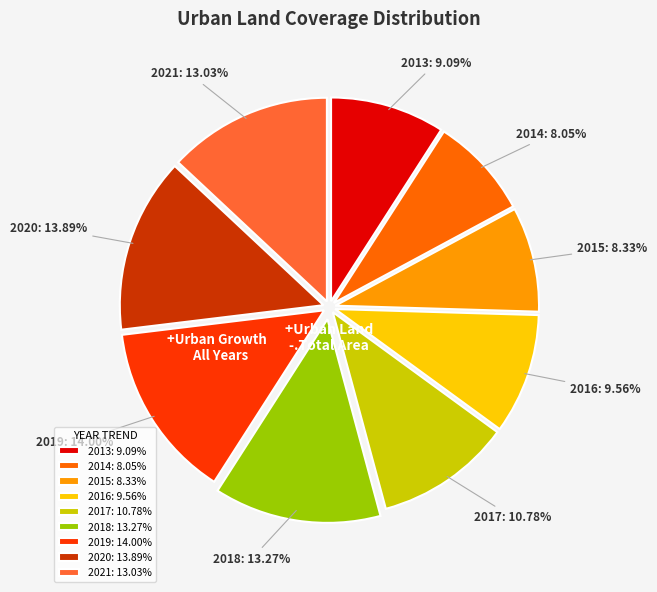

Approximately how many times larger is the value at 2015 compared to 2017?

0.8